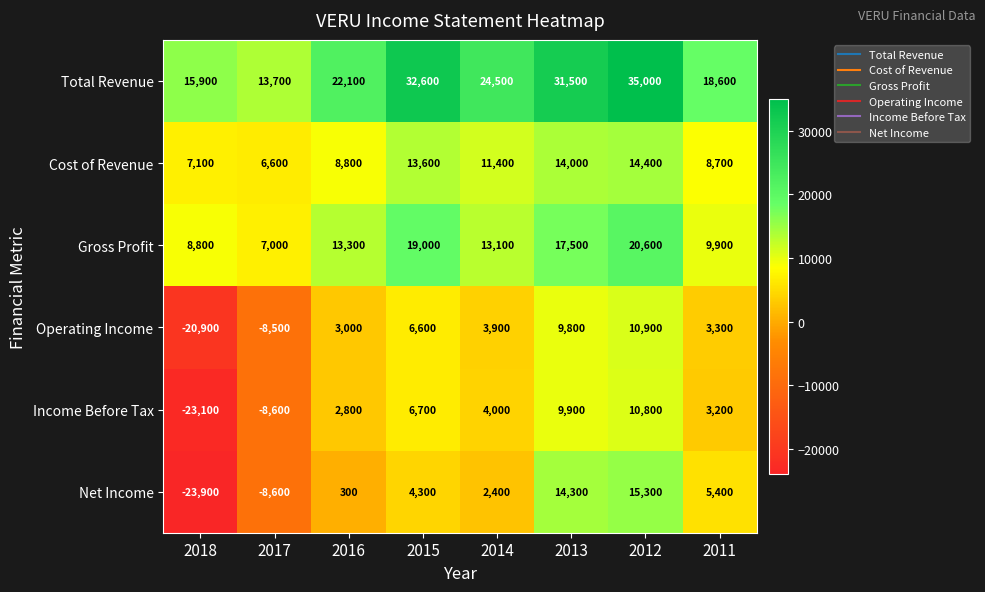

True or false: Cost of Revenue has a value of 14400 at 2012.

True